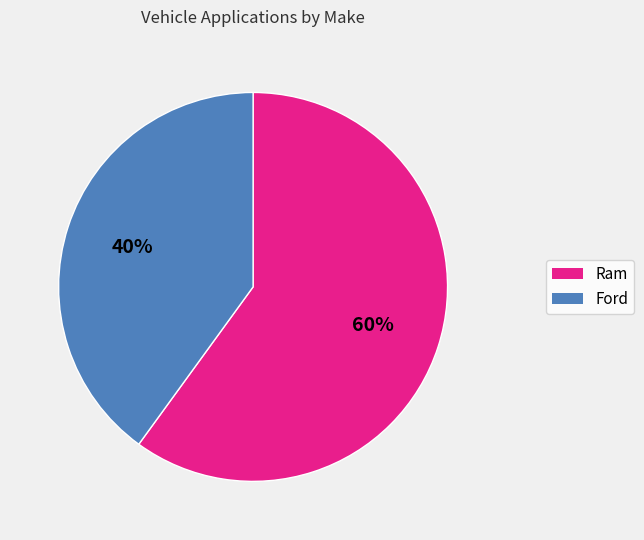

How many slices are in this pie chart?

2